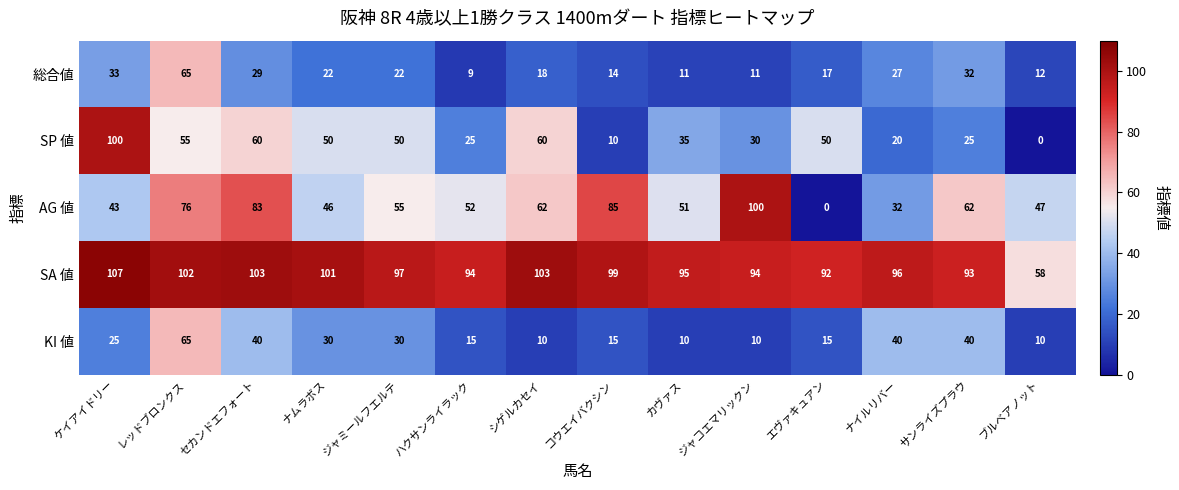

What is the sum of all AG 値 values?

794